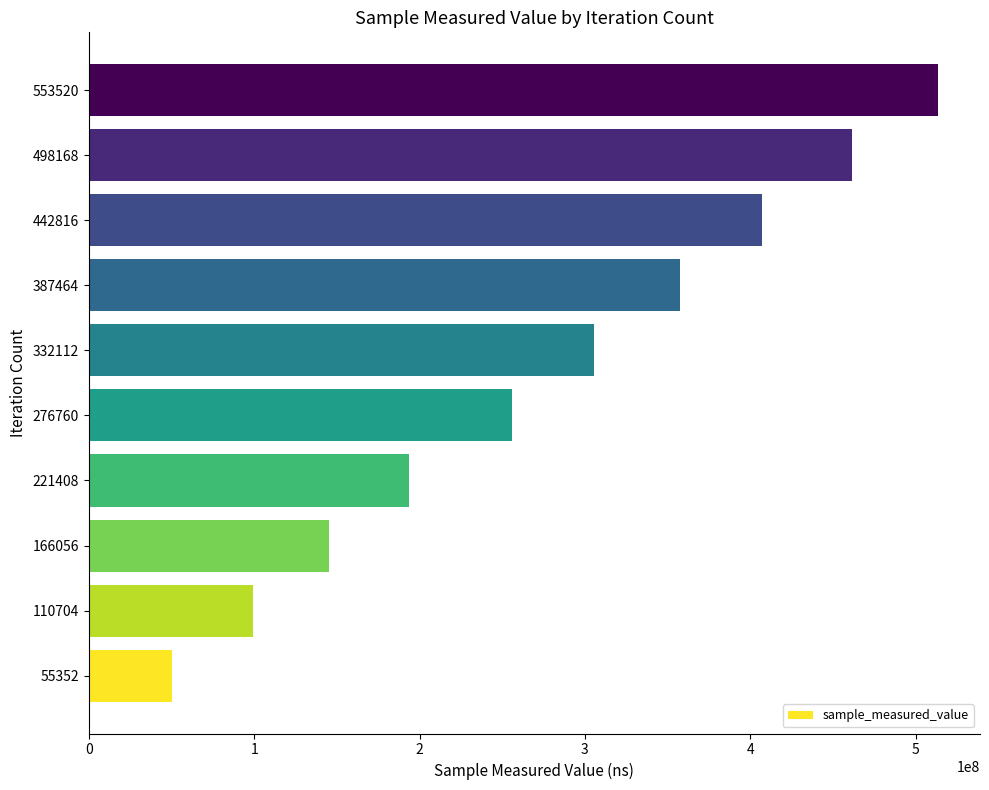

What is the sum of all values?

2789234959